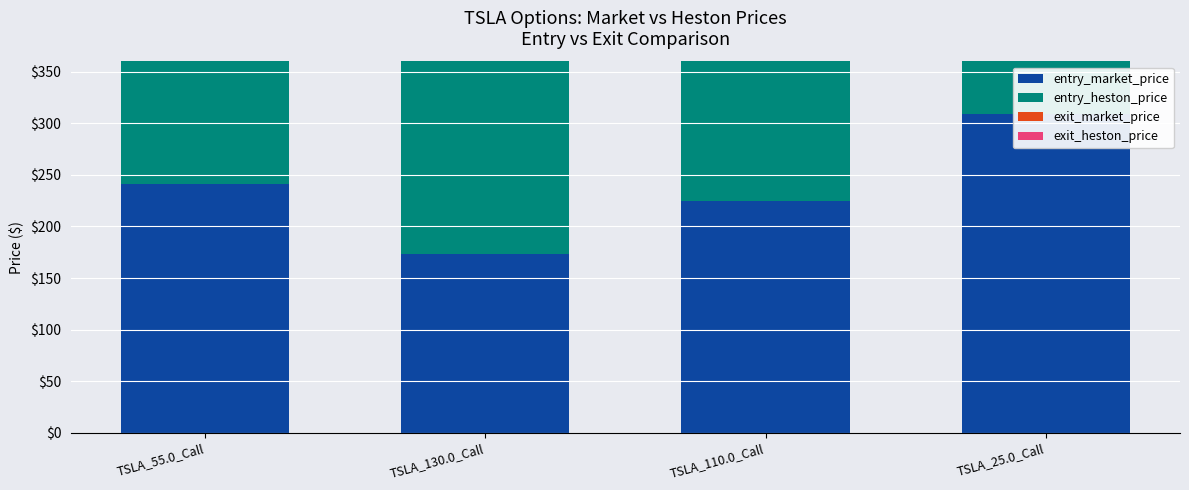

What position from the right is TSLA_25.0_Call?

1